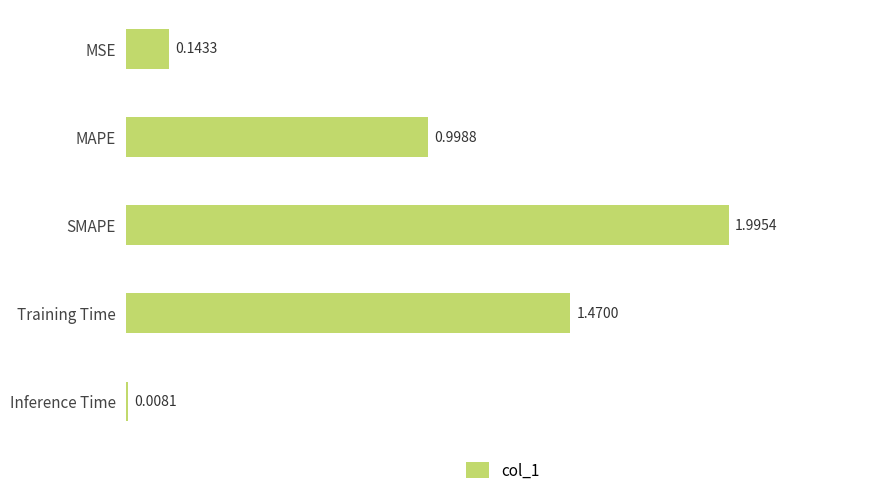

What is the sum of all values?

4.6